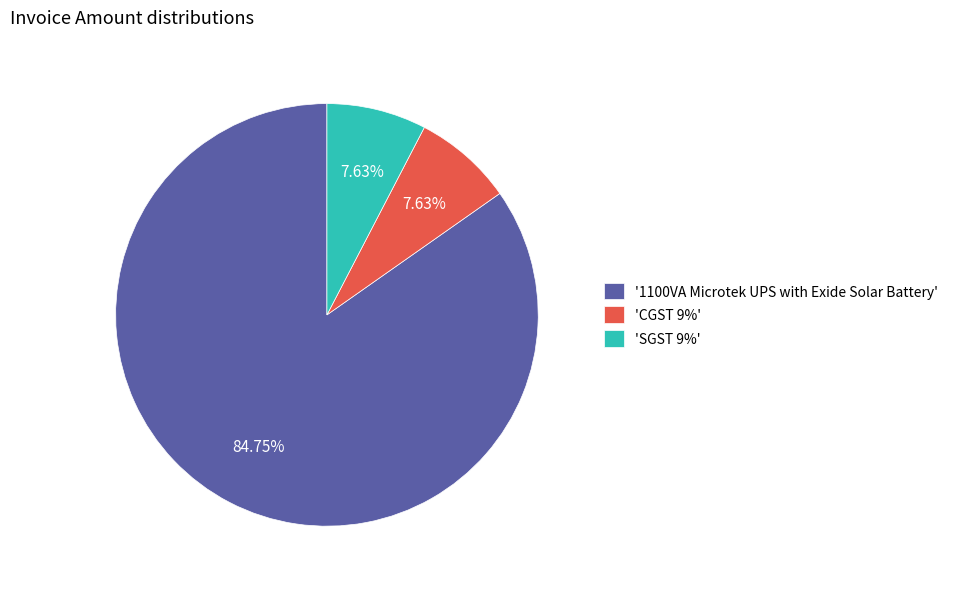

Combined, do '1100VA Microtek UPS with Exide Solar Battery' and 'CGST 9%' account for over 50%?

Yes